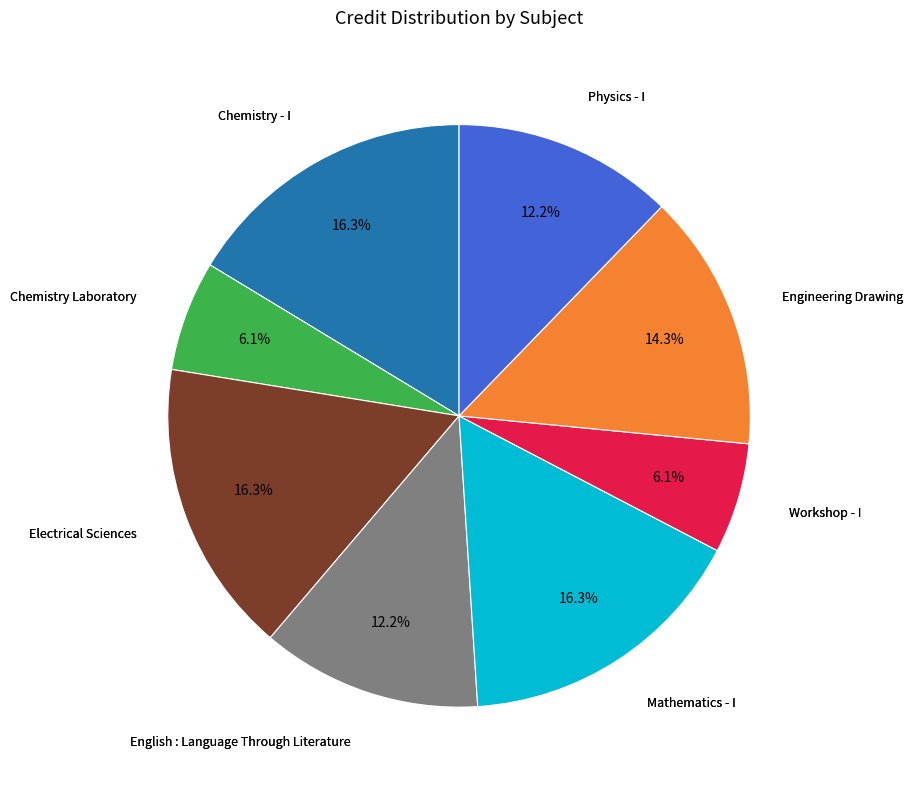

Does any single category account for the majority?

No